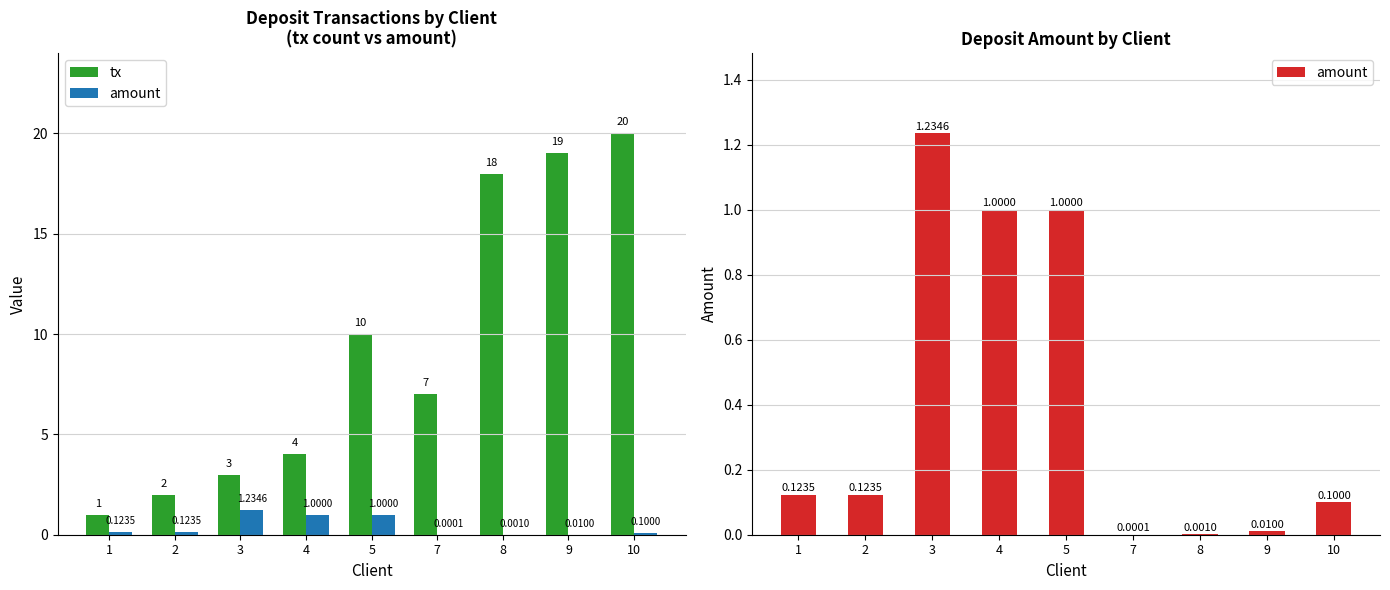

What is the difference between the tx values at 2 and 8?

16.0